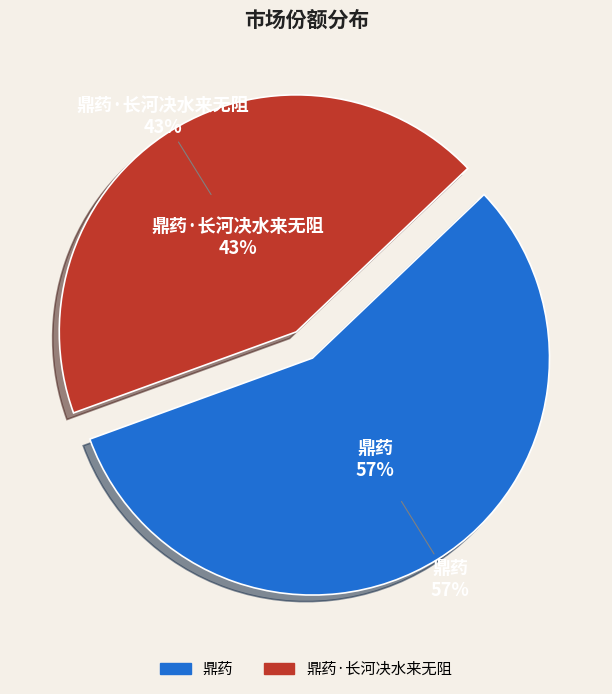

Does any single category account for the majority?

Yes